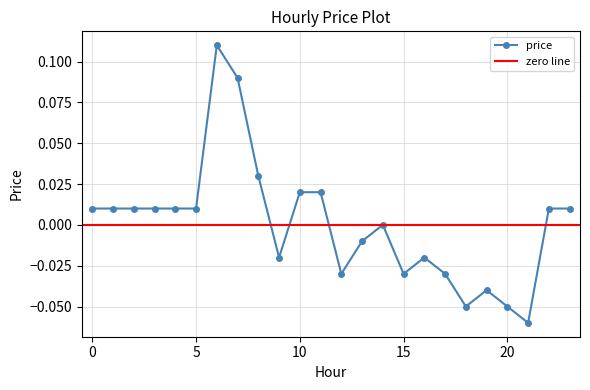

What is the difference between the values at 23 and 6?

0.1